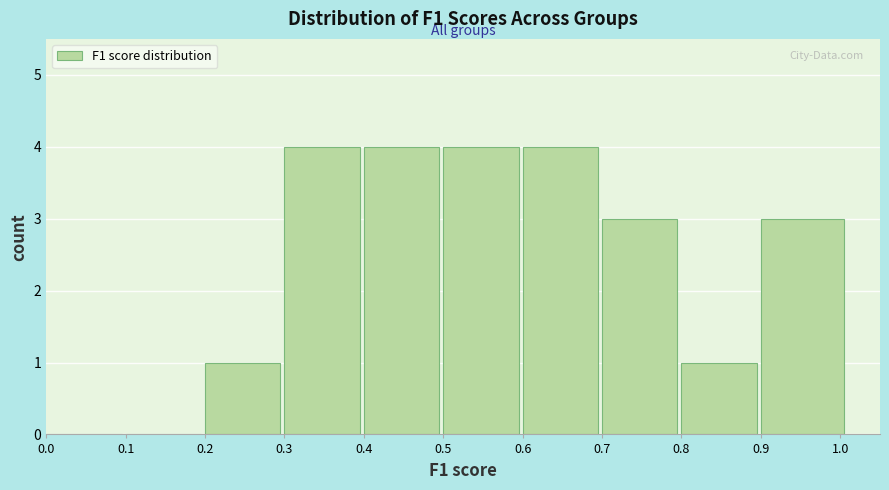

What is the height of the bar covering 0.40 to 0.50 on the x-axis? The values are not printed on the chart, so give them approximately, as read against the axis.

4